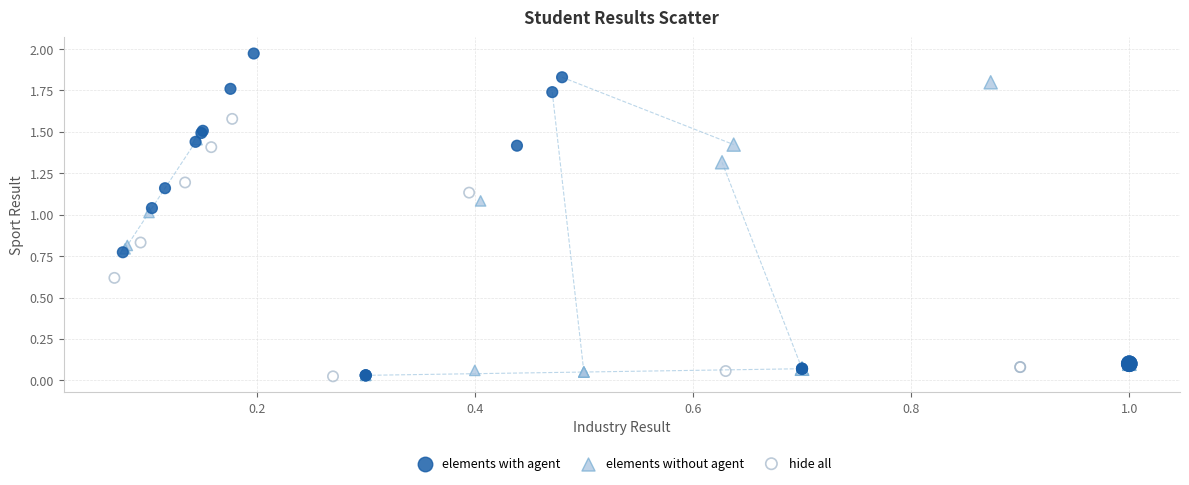

Which series contains the highest Y value?

elements with agent